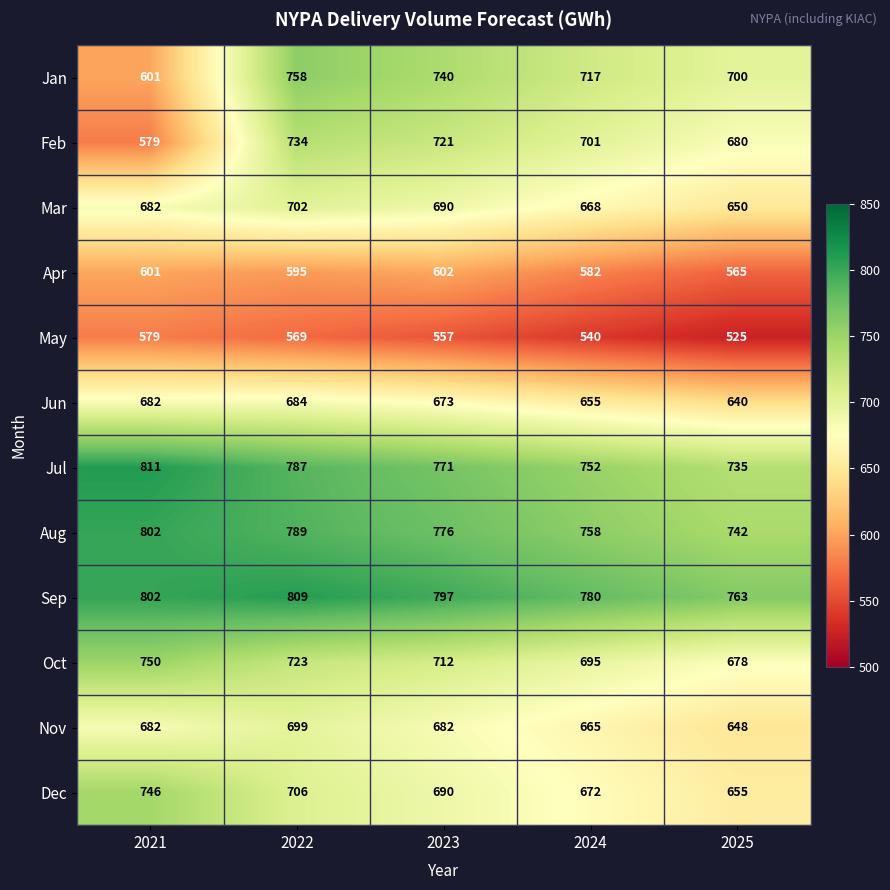

Is the value of Jul at 2024 greater than the value of Mar at 2024?

Yes